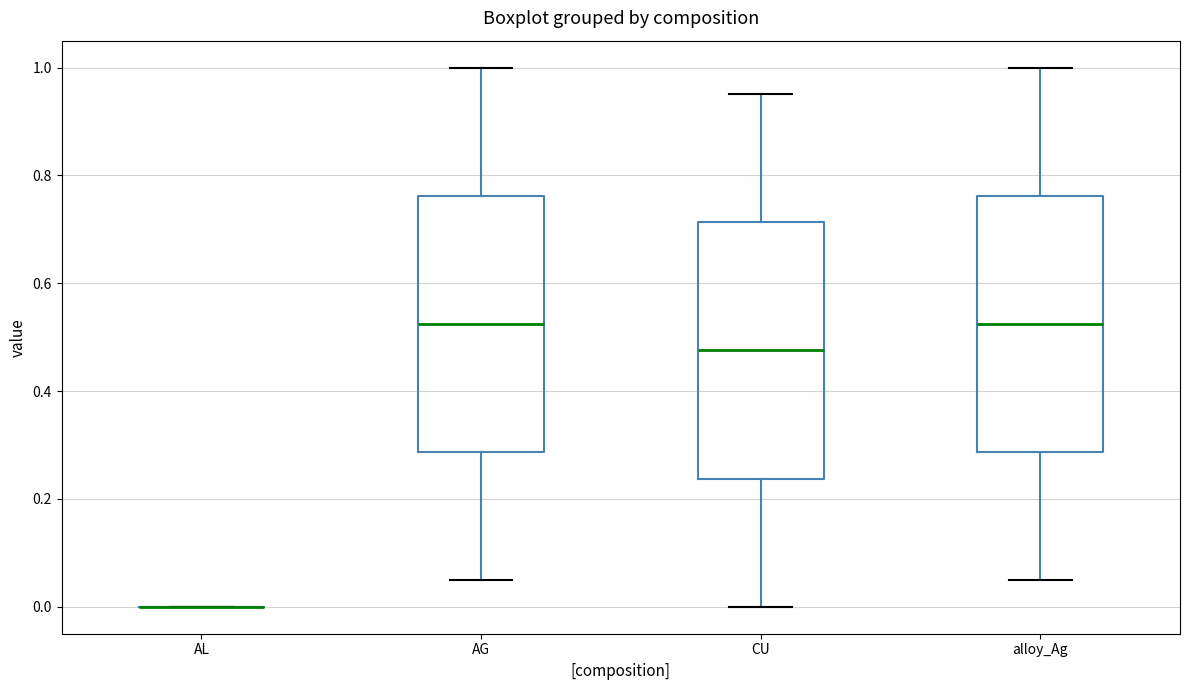

Reading left to right, transcribe this box plot: for each box, give where its median line is, the range the box spans, and where its two whiskers end, as read against the y-axis. The values are not printed on the chart, so give them approximately, as read against the axis.

AL: box collapsed to a line at 0.00, whiskers 0.00 to 0.00
AG: median 0.52, box 0.28 to 0.76, whiskers 0.04 to 1.00
CU: median 0.48, box 0.24 to 0.72, whiskers 0.00 to 0.96
alloy_Ag: median 0.52, box 0.28 to 0.76, whiskers 0.04 to 1.00